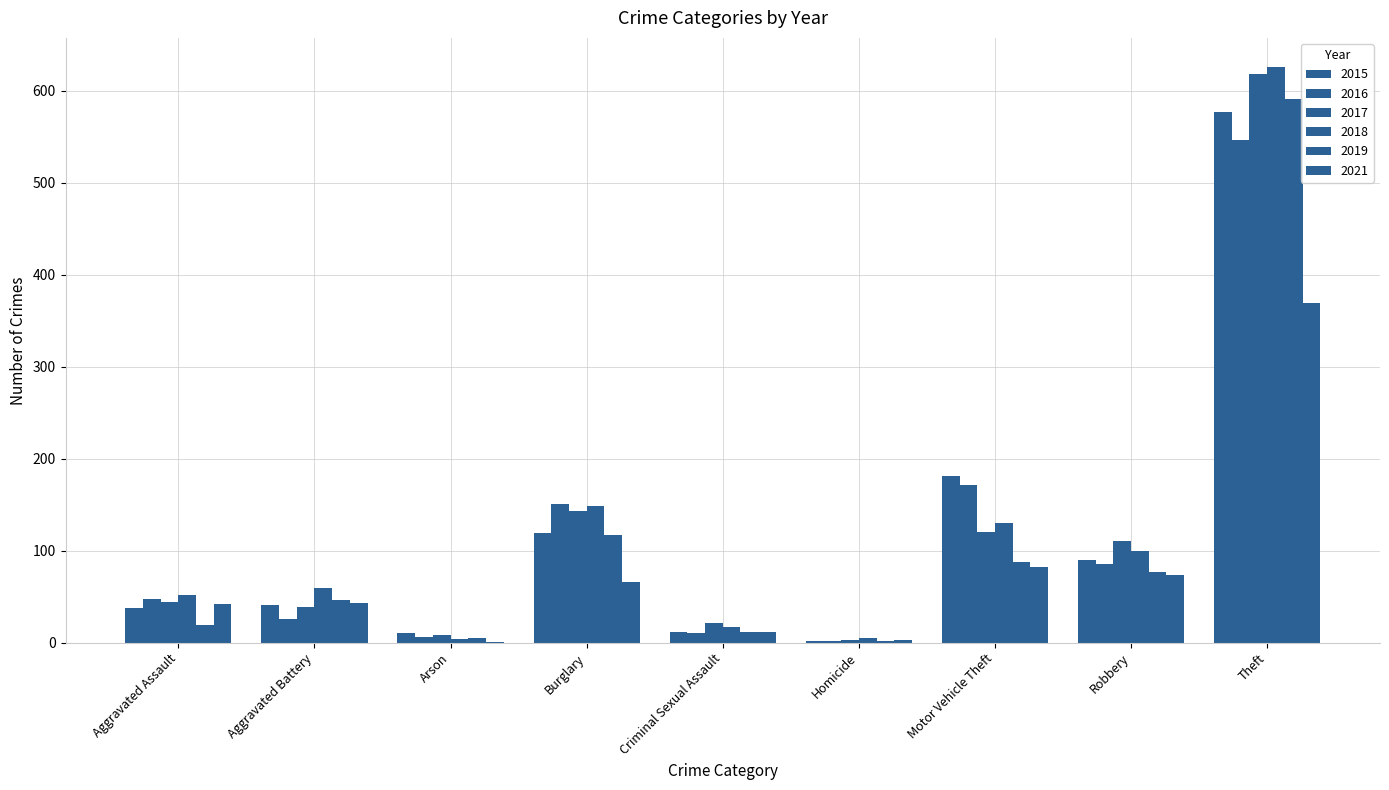

Reading right to left, extract all data points from this chart.

2015: Theft=577	Robbery=90	Motor Vehicle Theft=181	Homicide=2	Criminal Sexual Assault=12	Burglary=119	Arson=10	Aggravated Battery=41	Aggravated Assault=38
2016: Theft=546	Robbery=86	Motor Vehicle Theft=171	Homicide=2	Criminal Sexual Assault=11	Burglary=151	Arson=6	Aggravated Battery=26	Aggravated Assault=47
2017: Theft=618	Robbery=111	Motor Vehicle Theft=120	Homicide=3	Criminal Sexual Assault=21	Burglary=143	Arson=8	Aggravated Battery=39	Aggravated Assault=44
2018: Theft=626	Robbery=100	Motor Vehicle Theft=130	Homicide=5	Criminal Sexual Assault=17	Burglary=149	Arson=4	Aggravated Battery=59	Aggravated Assault=52
2019: Theft=591	Robbery=77	Motor Vehicle Theft=88	Homicide=2	Criminal Sexual Assault=12	Burglary=117	Arson=5	Aggravated Battery=46	Aggravated Assault=19
2021: Theft=369	Robbery=74	Motor Vehicle Theft=82	Homicide=3	Criminal Sexual Assault=12	Burglary=66	Arson=1	Aggravated Battery=43	Aggravated Assault=42